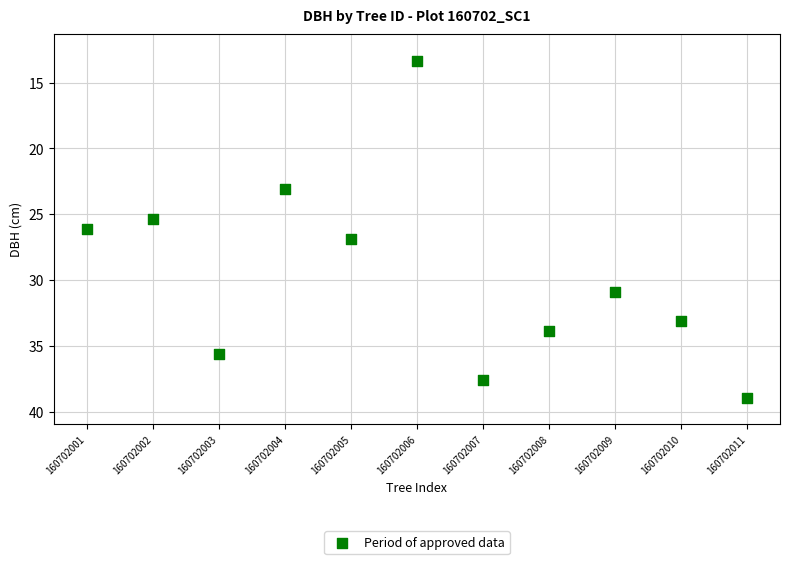

What is the range of X values (max minus min)?

10.0